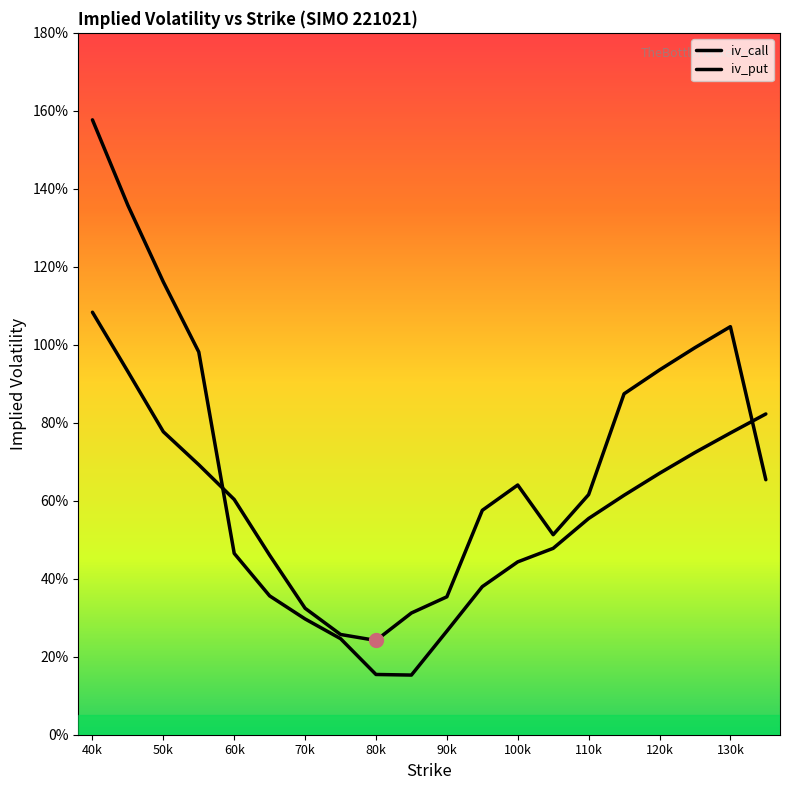

Does the chart have visible grid lines?

No